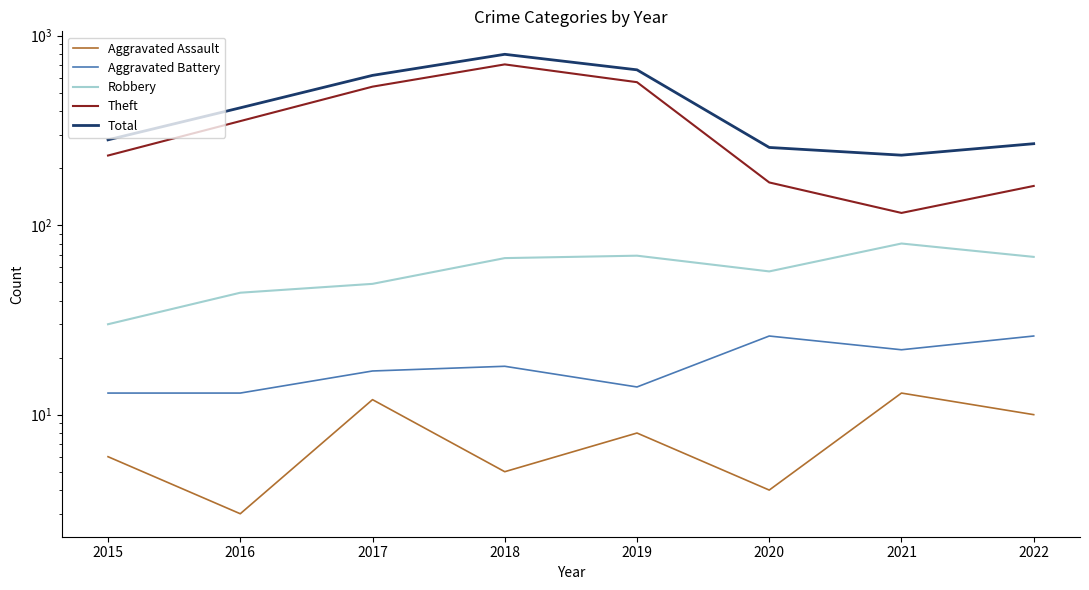

True or false: Theft and Robbery intersect in this chart.

False